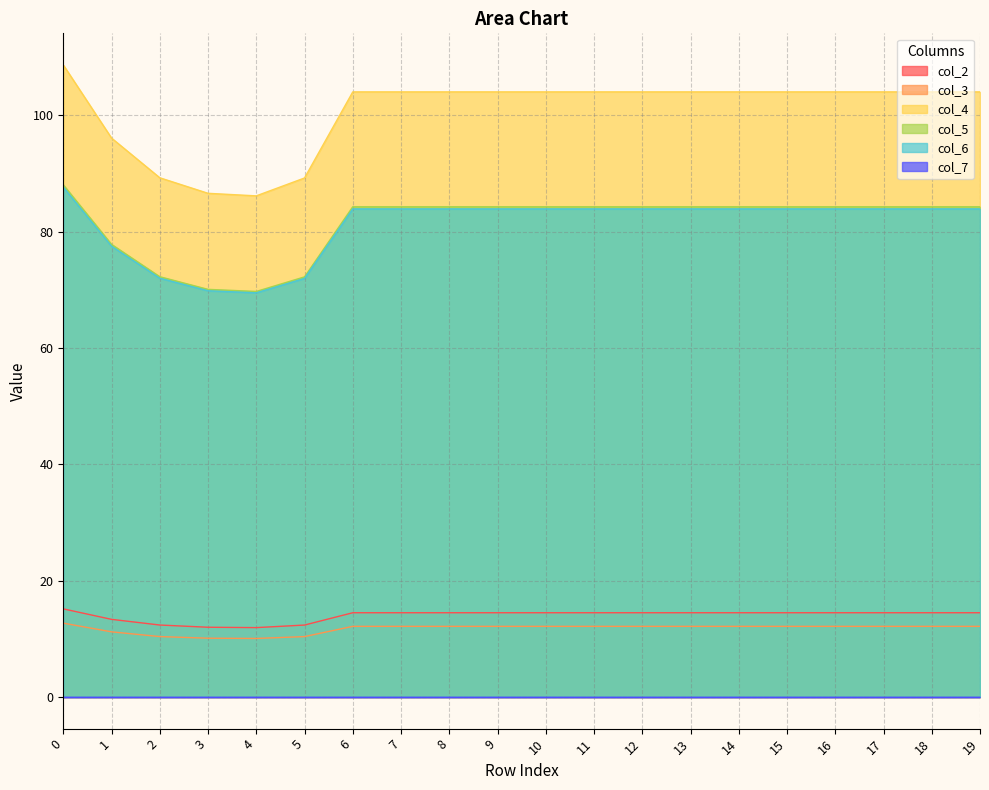

Where is the first local minimum for col_2?

4